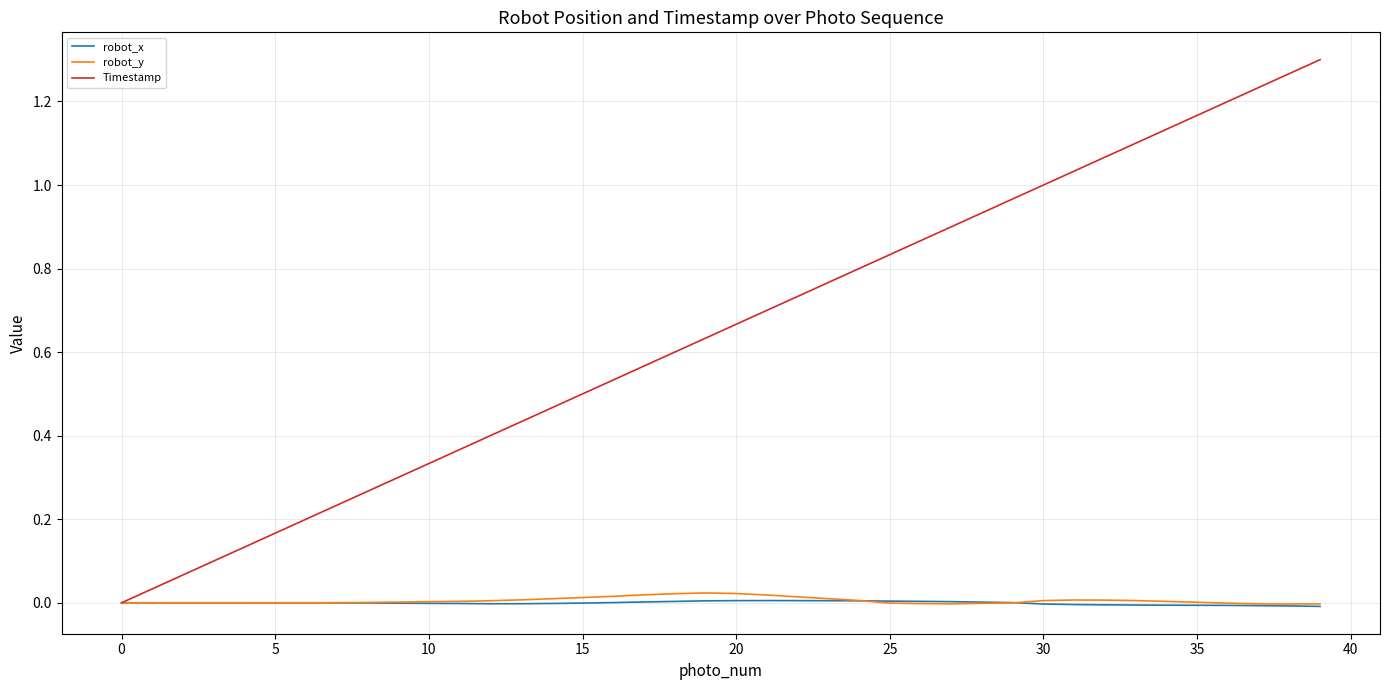

Which series has the largest range (max minus min)?

Timestamp